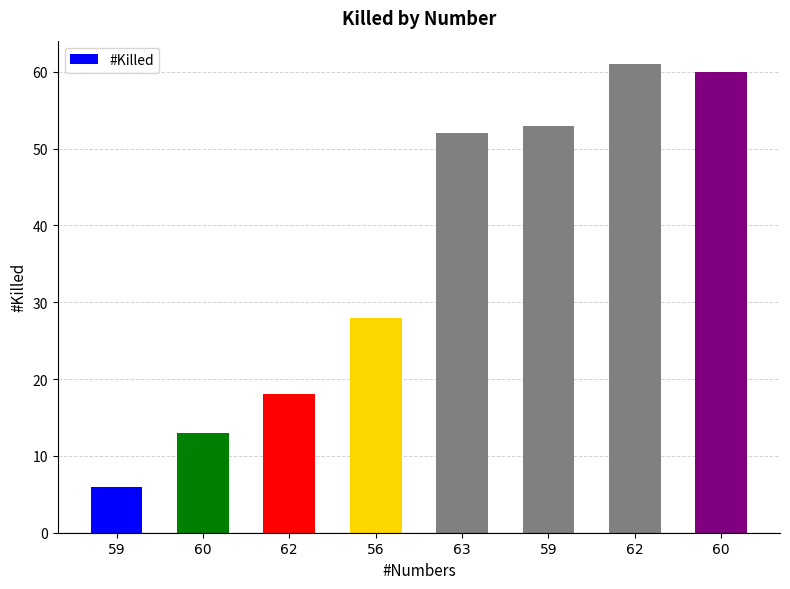

What is the greatest value displayed?

61